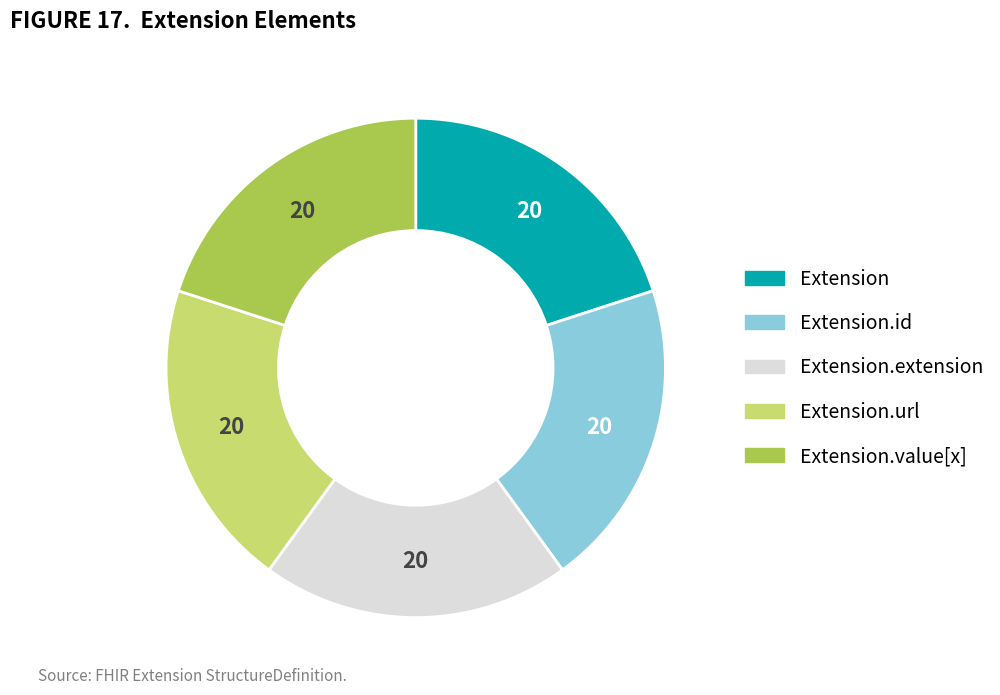

Is there a majority slice in this chart?

No